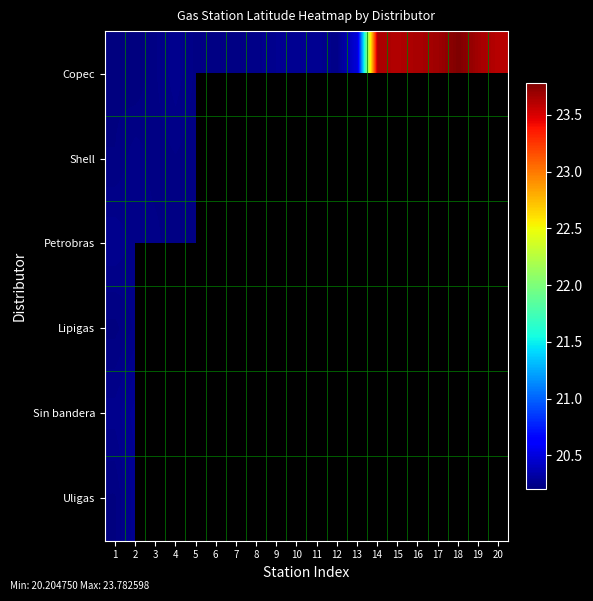

At which label does Uligas reach its peak?

2